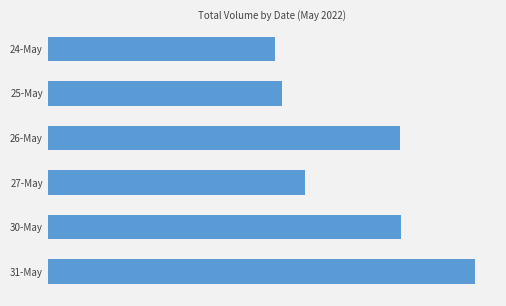

Does the chart contain any negative values?

No